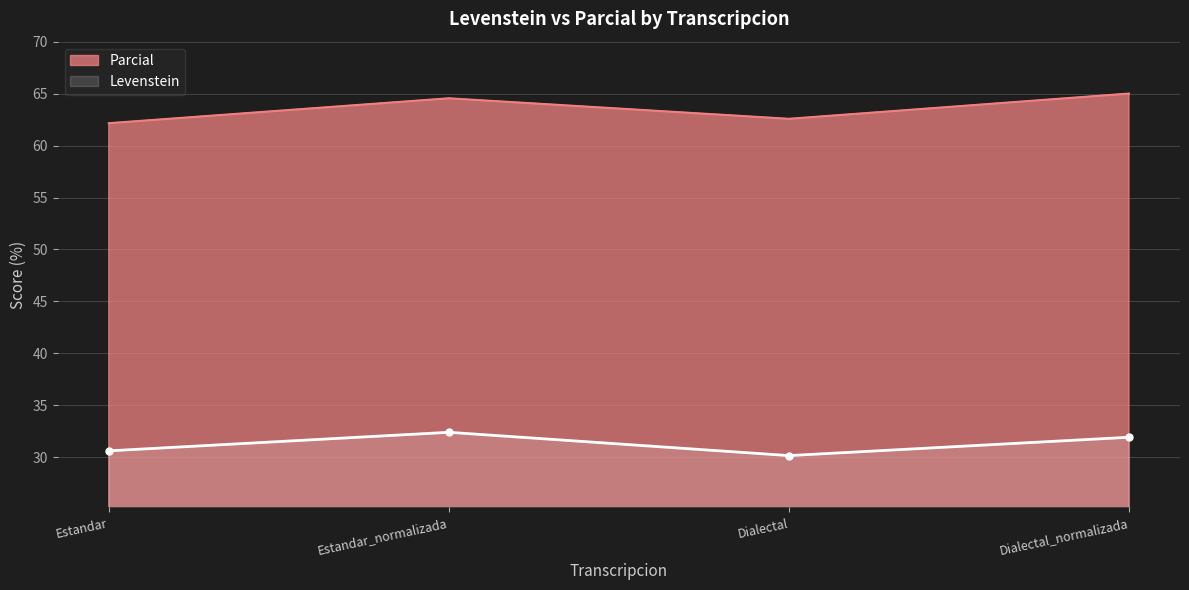

What is the difference between the second highest and minimum values in the Parcial series?

2.4